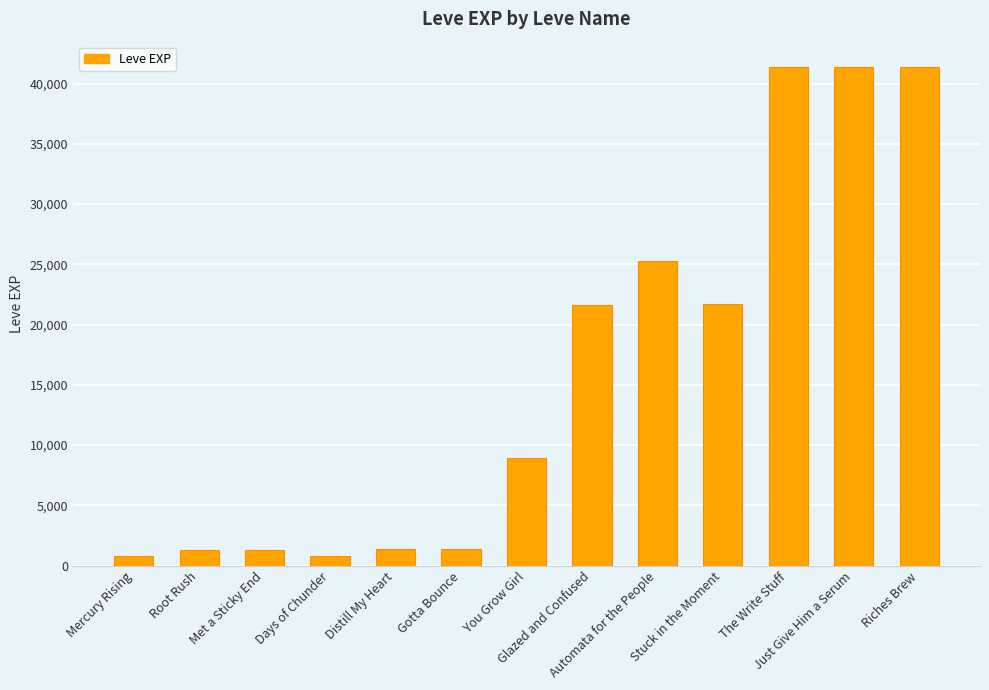

What is the smallest value displayed?

800